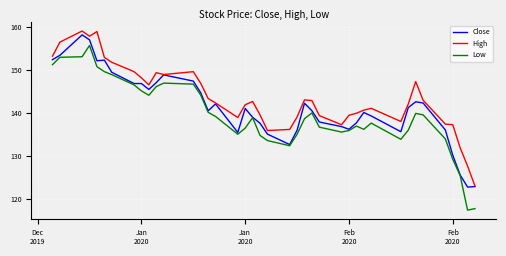

List the series in order of their overall mean, highest first.

High, Close, Low